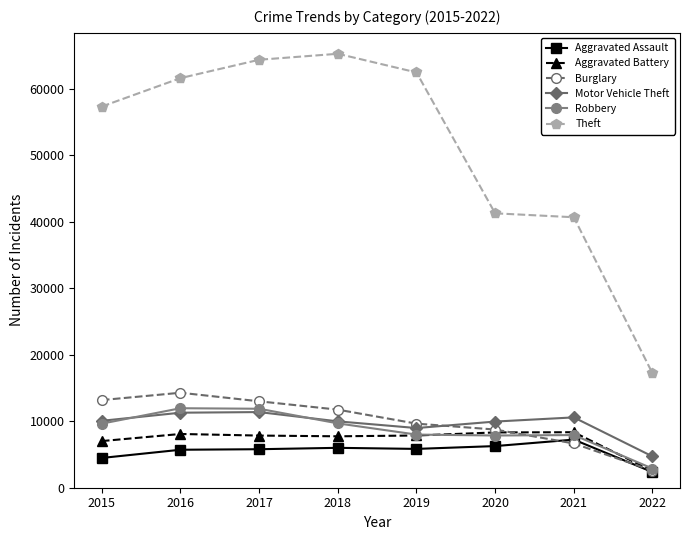

Which category has the lowest value in the Motor Vehicle Theft series?

2022